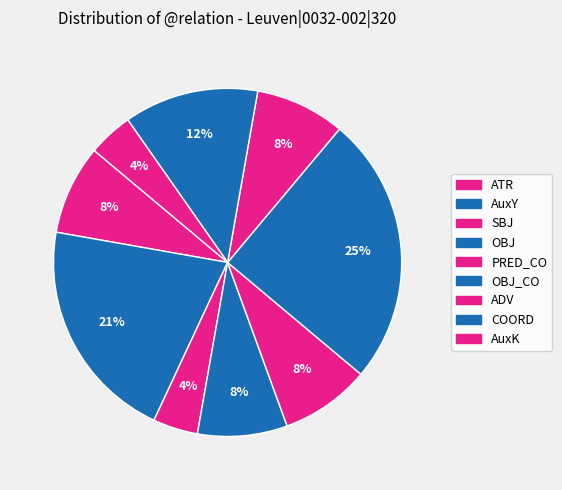

What is the largest slice in the pie chart?

OBJ_CO